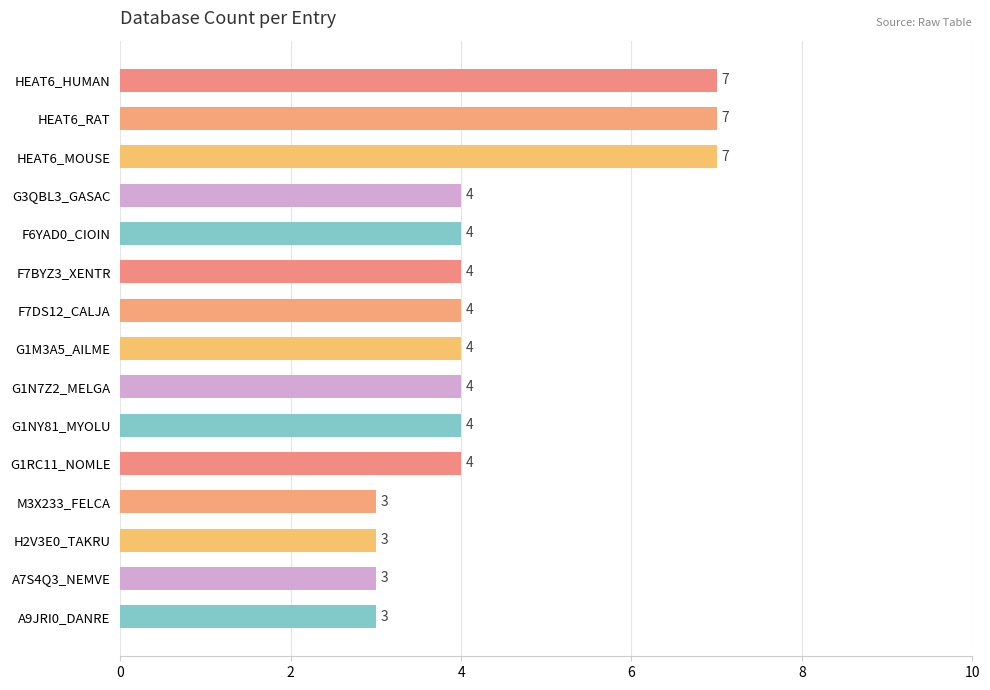

What is the sum of all values?

65